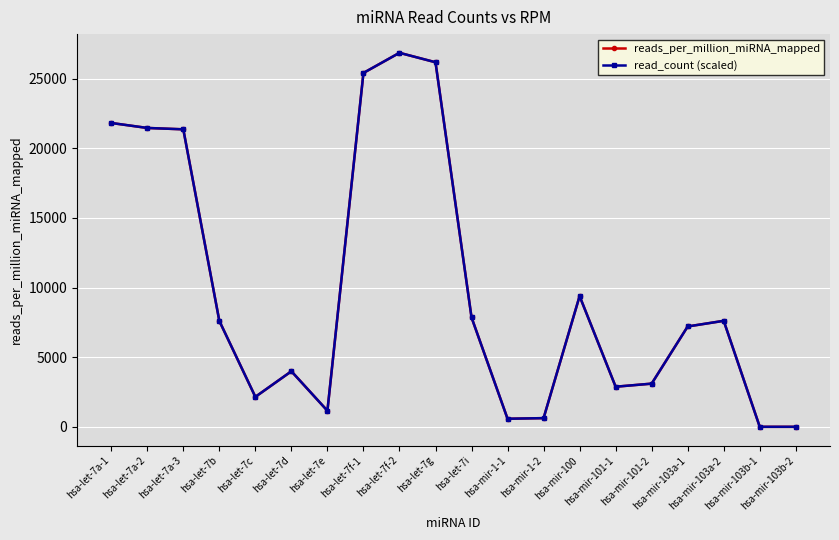

What are all the series names shown in the legend?

reads_per_million_miRNA_mapped, read_count (scaled)